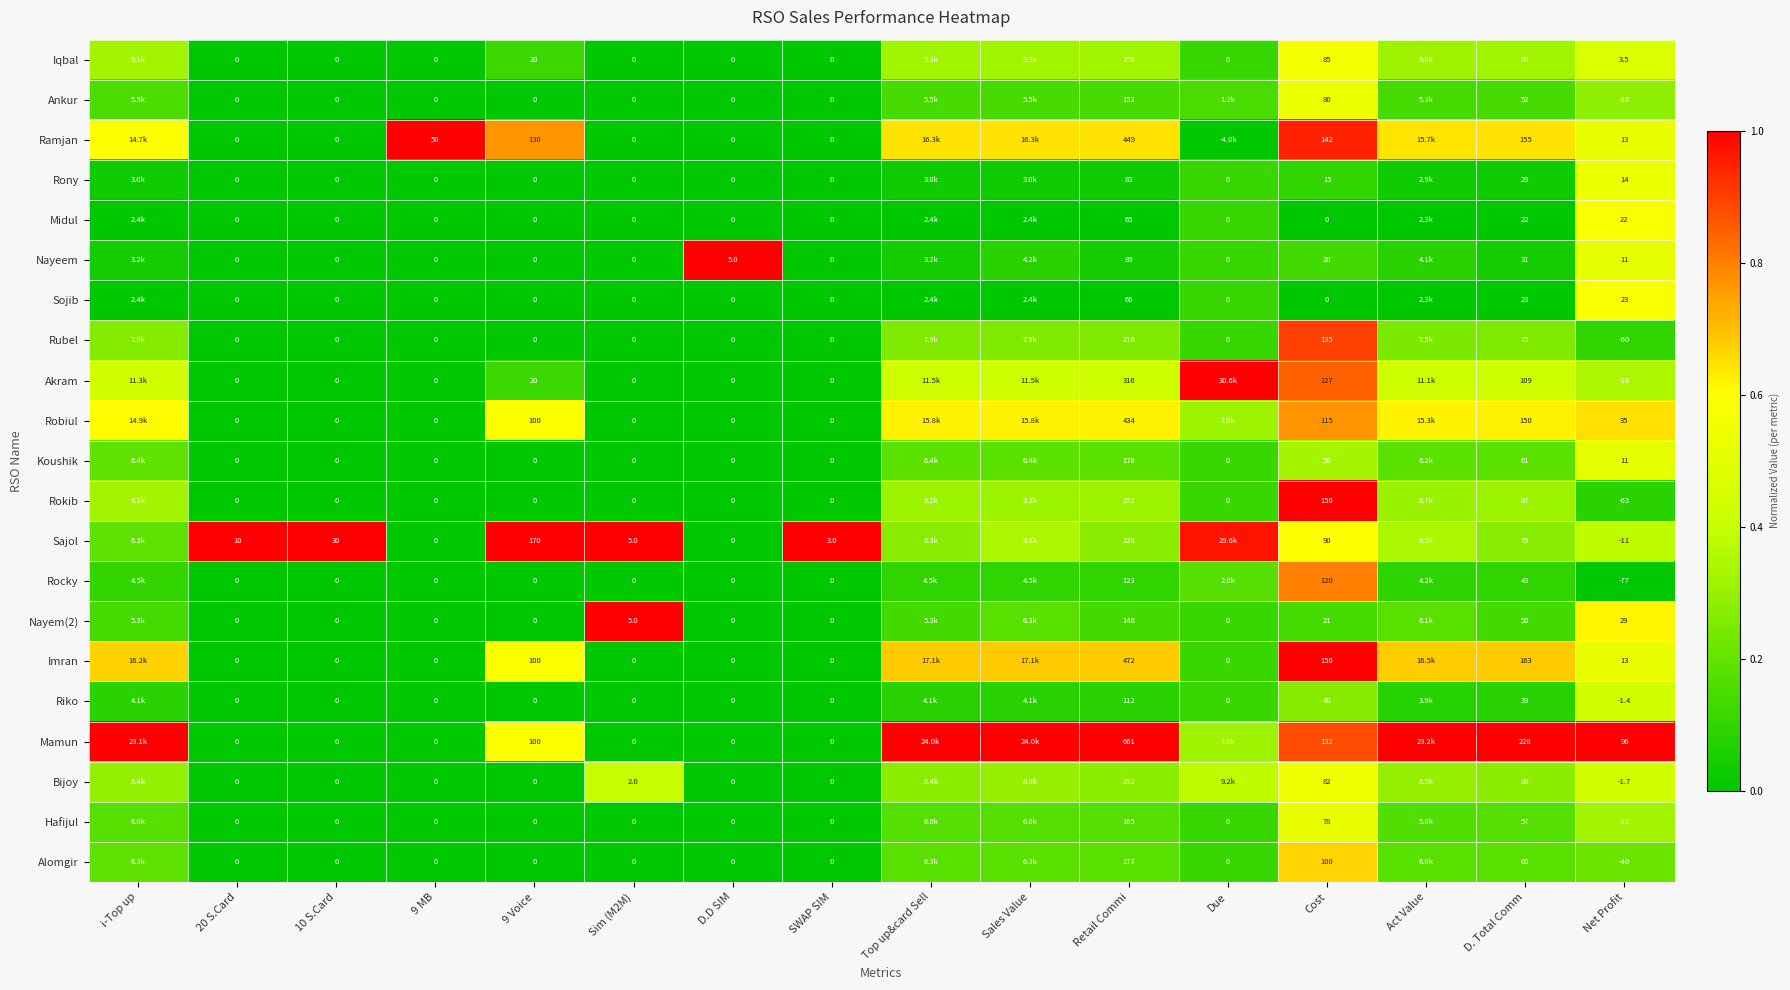

Between 10 S.Card and D.D SIM, which series saw the biggest shift?

Sajol